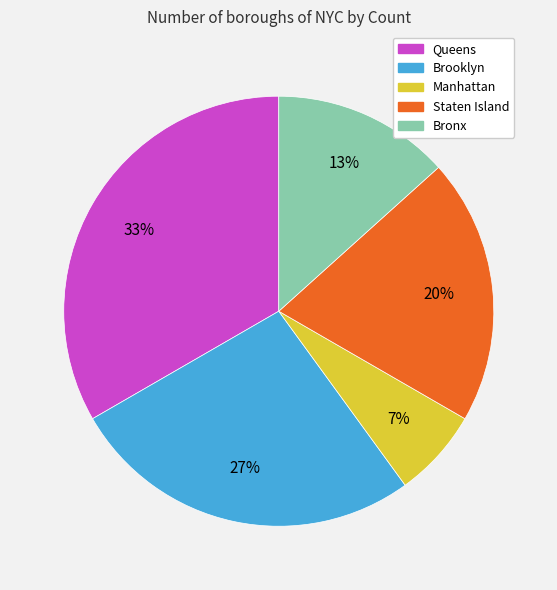

Between Queens and Manhattan, which is larger?

Queens